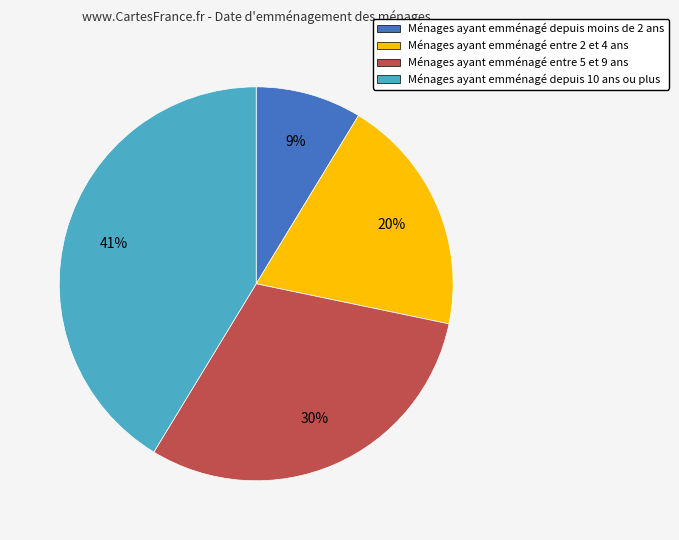

Between Ménages ayant emménagé entre 5 et 9 ans and Ménages ayant emménagé depuis moins de 2 ans, which is larger?

Ménages ayant emménagé entre 5 et 9 ans